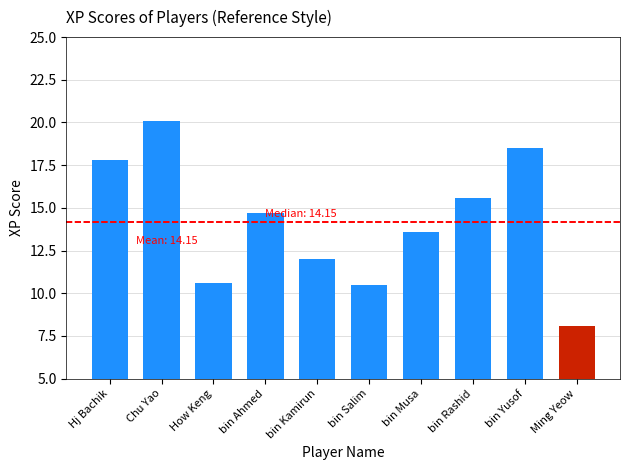

What is the change in value from bin Ahmed to bin Rashid?

+0.9